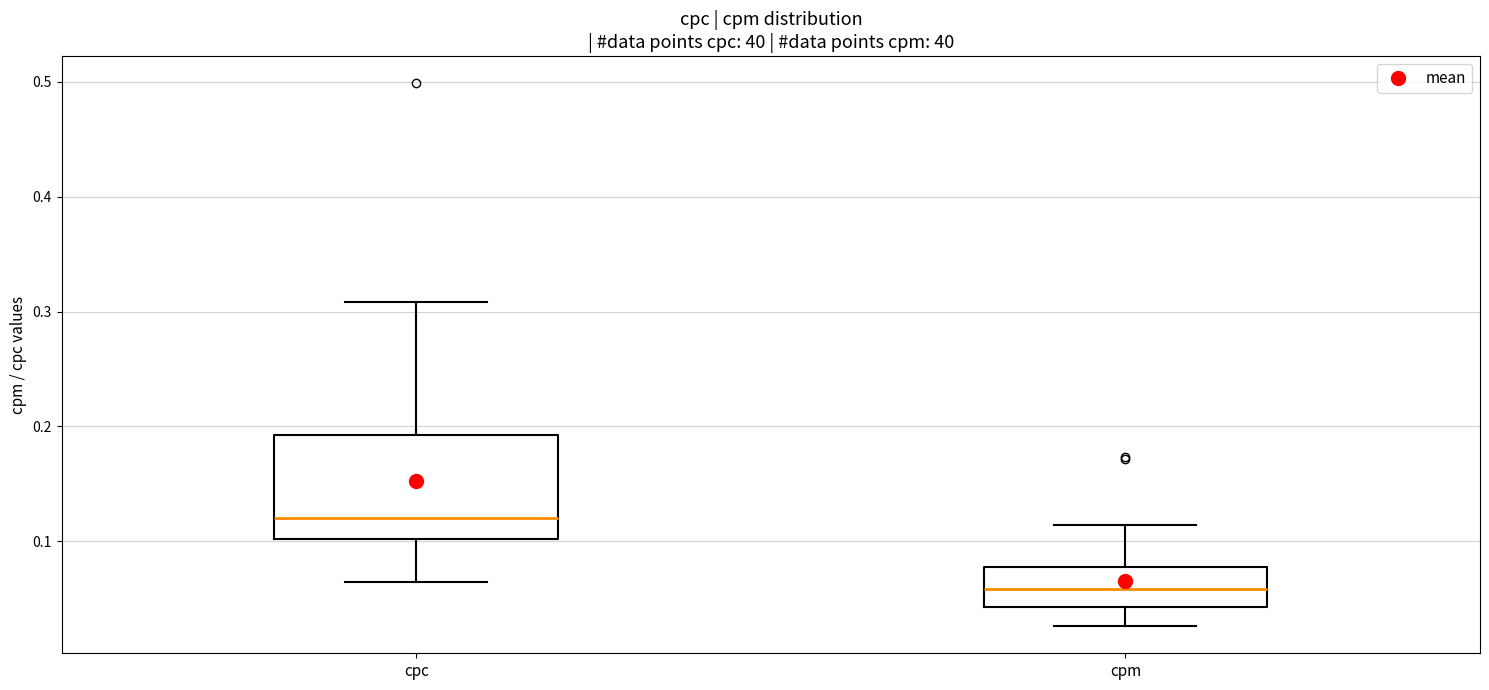

Which box has the lowest median line?

cpm